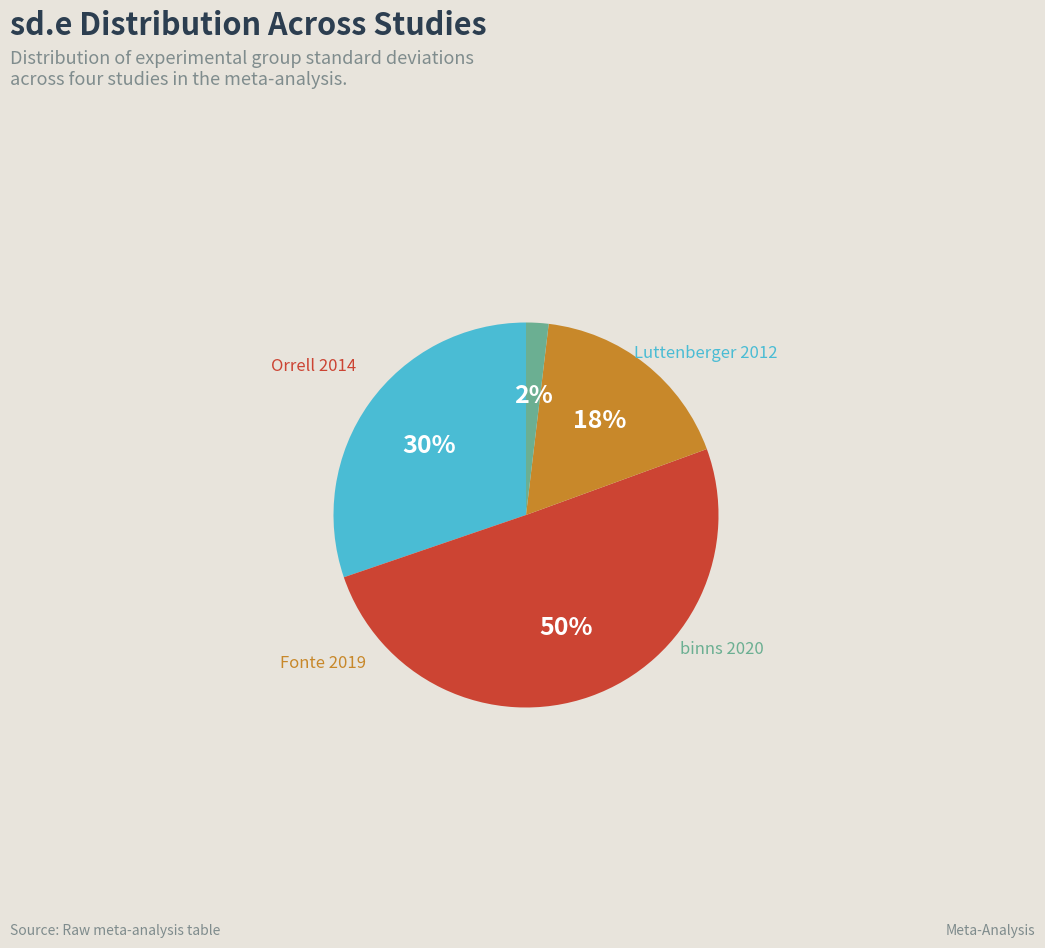

To the nearest percent, what is the difference between the largest and smallest slice percentages?

48%